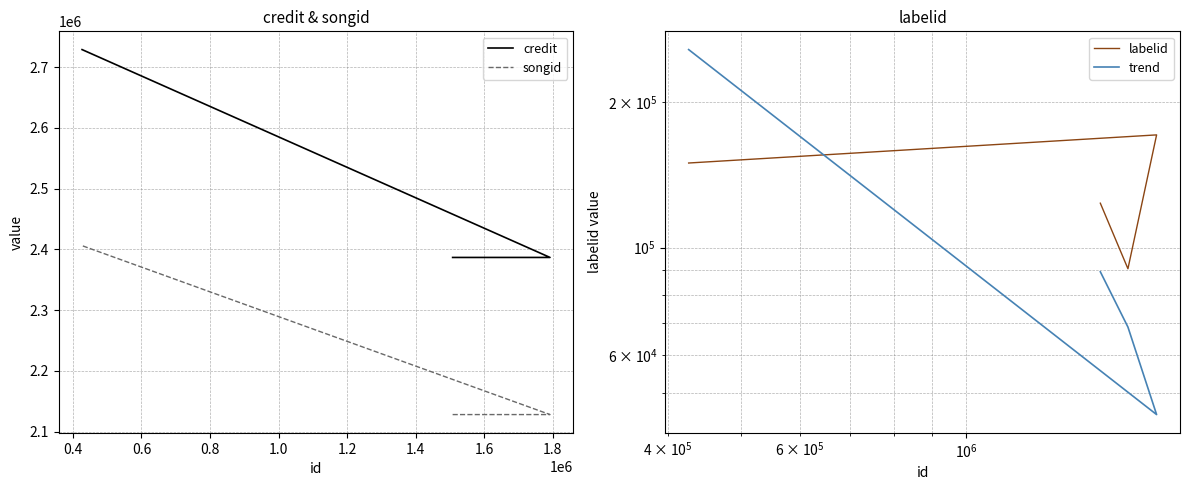

How many lines are shown in the chart?

4